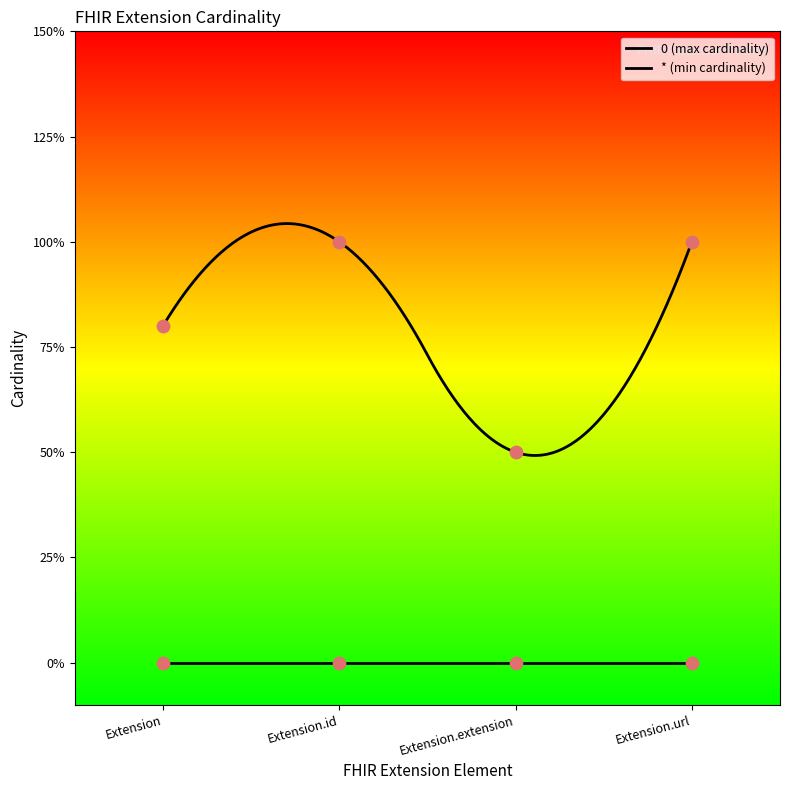

What are all the series names shown in the legend?

*, 0